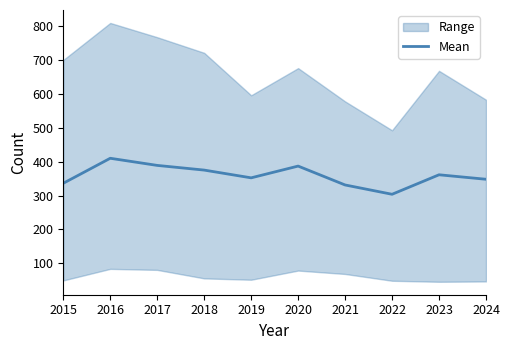

How many categories are shown in the chart?

10